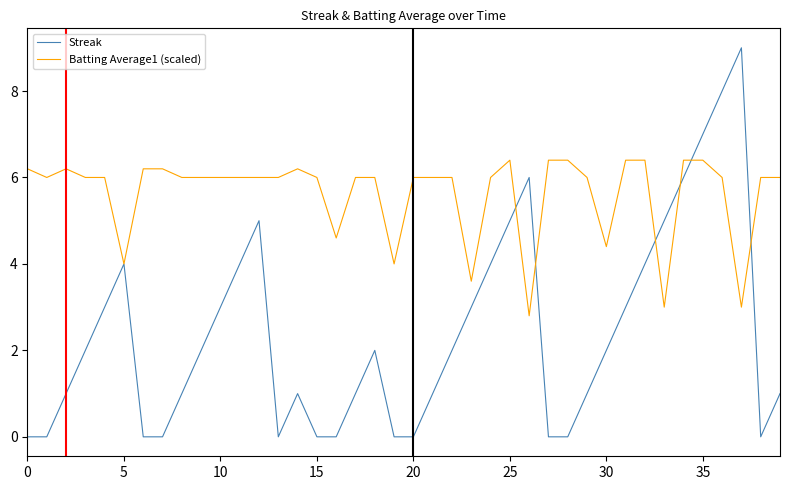

List the series in order of their overall mean, highest first.

Batting Average1 (scaled), Streak